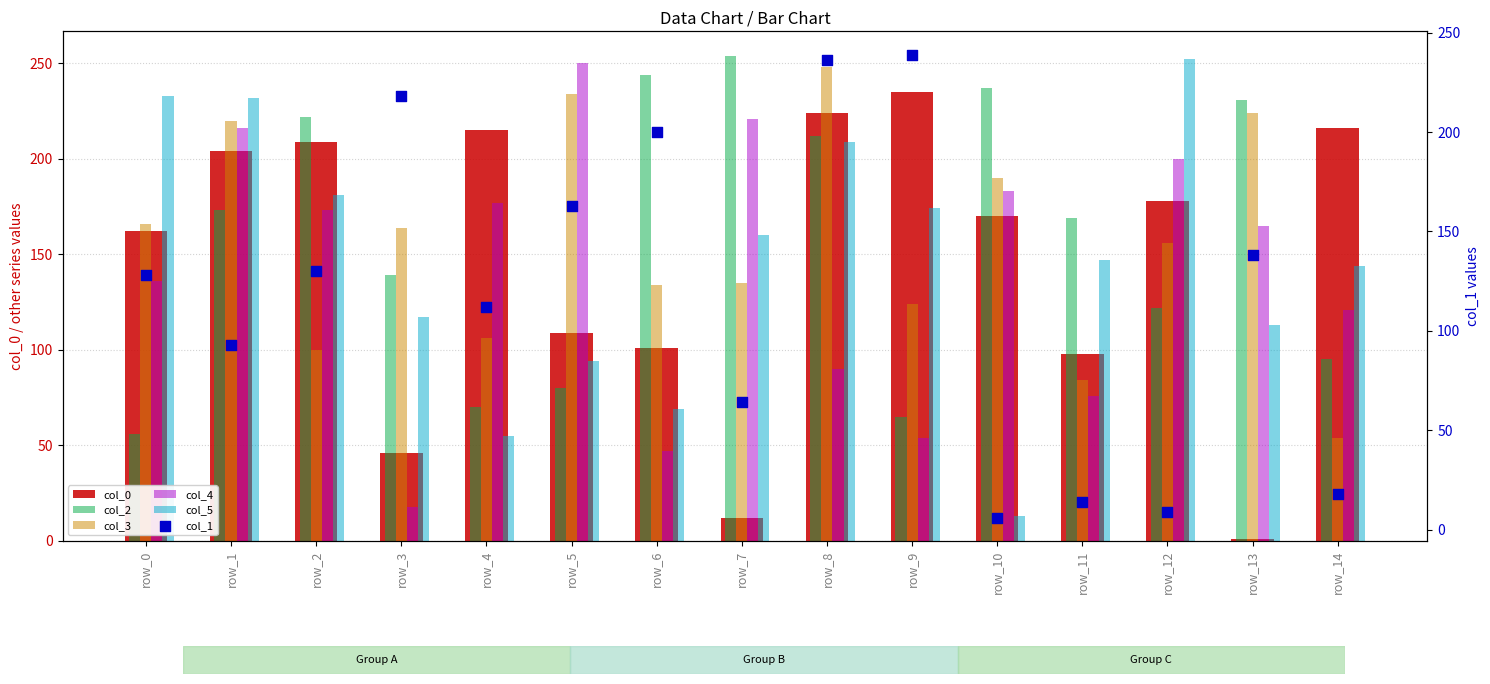

At how many categories does at least one series exceed 161?

15